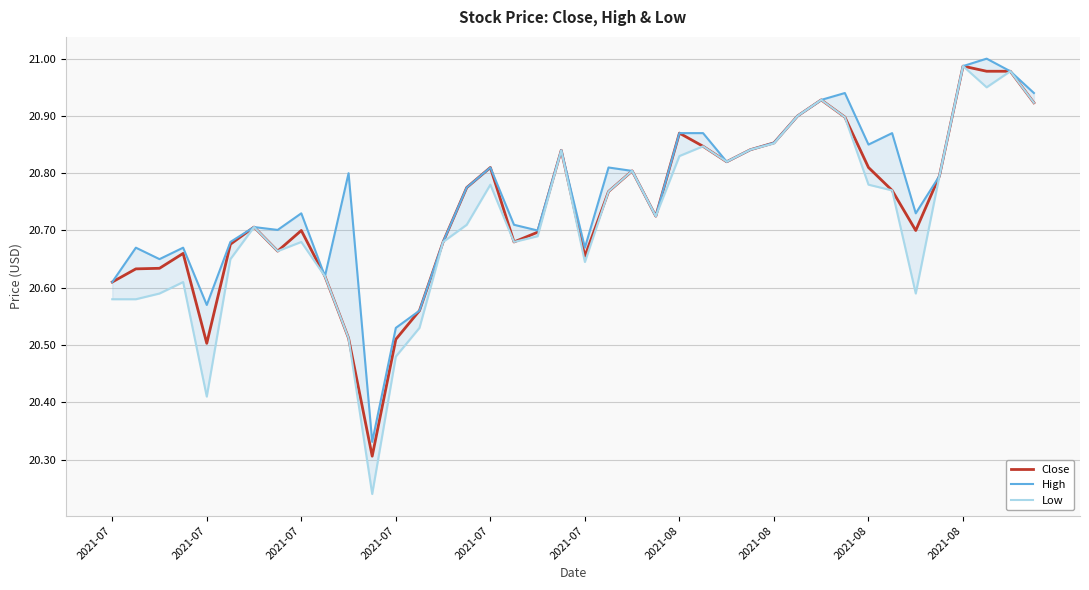

How many interior local peaks does the Close series have?

9